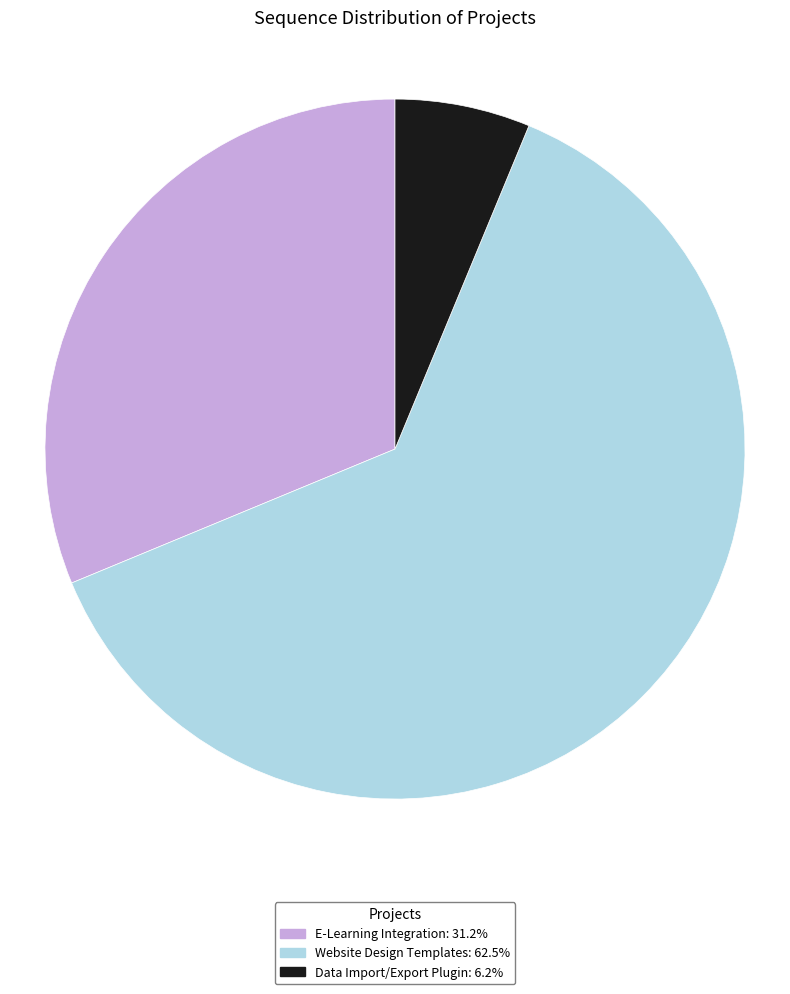

What is the smallest slice in the pie chart?

Data Import/Export Plugin